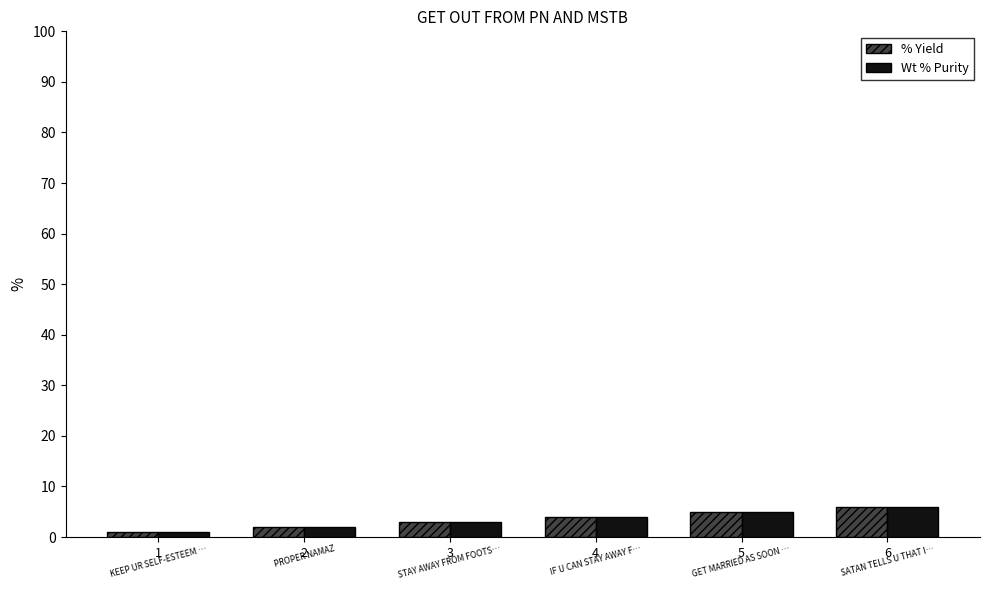

Count the number of data series in this chart.

2